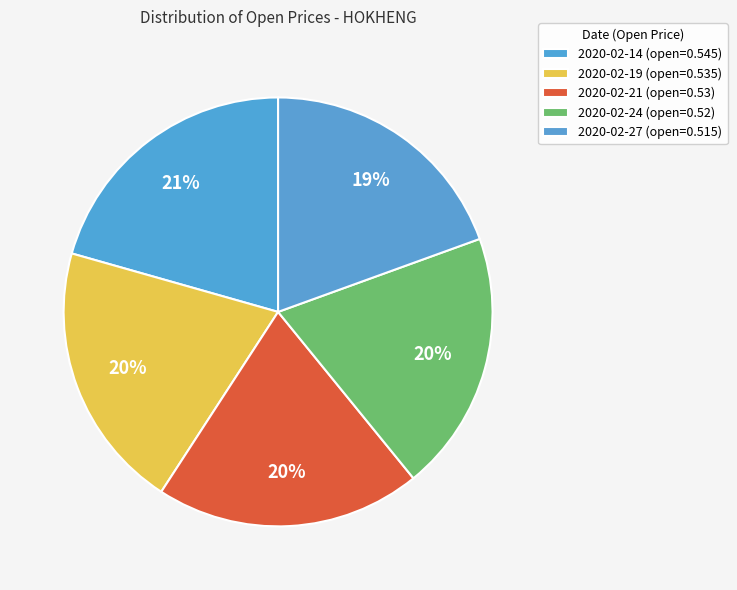

The 2020-02-27 slice represents 19% of the pie. True or false?

True